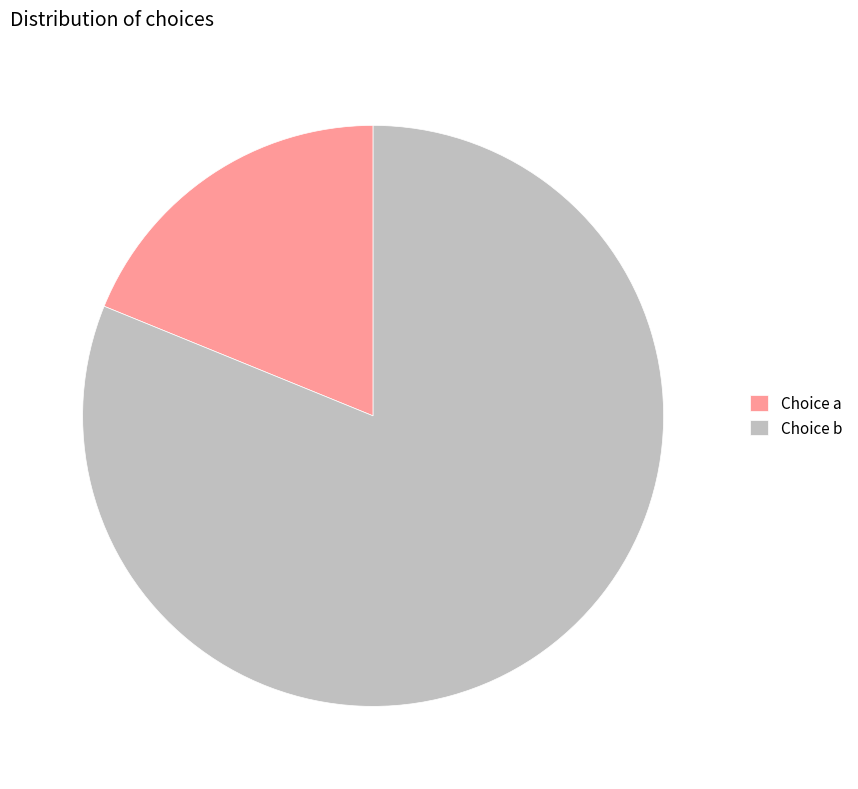

Is there a majority slice in this chart?

Yes